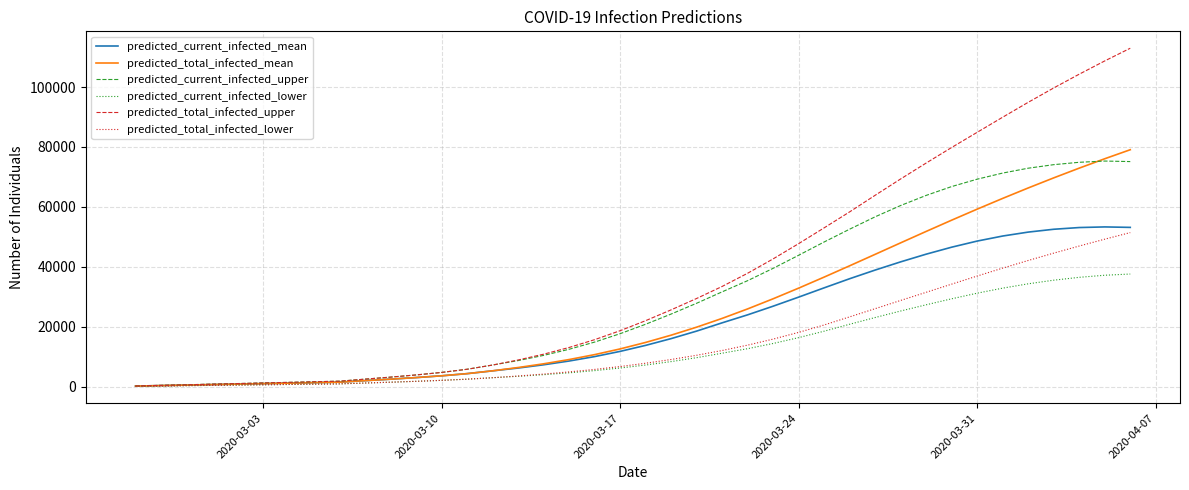

What is the maximum value shown in the chart?

112947